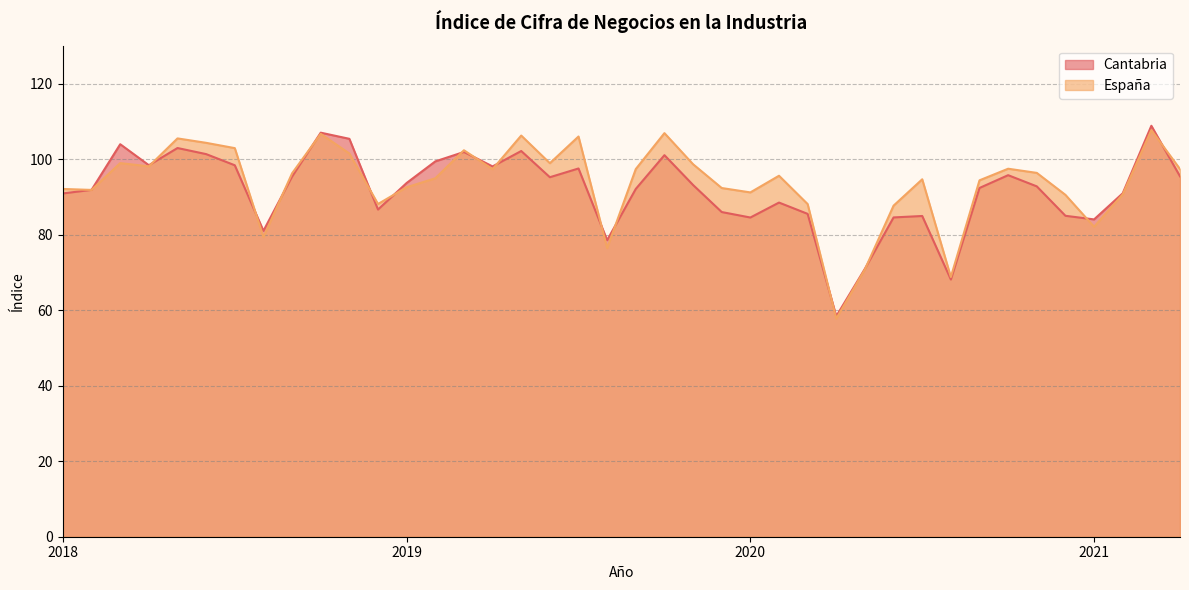

After their last crossing, which series has the higher values: España or Cantabria?

España